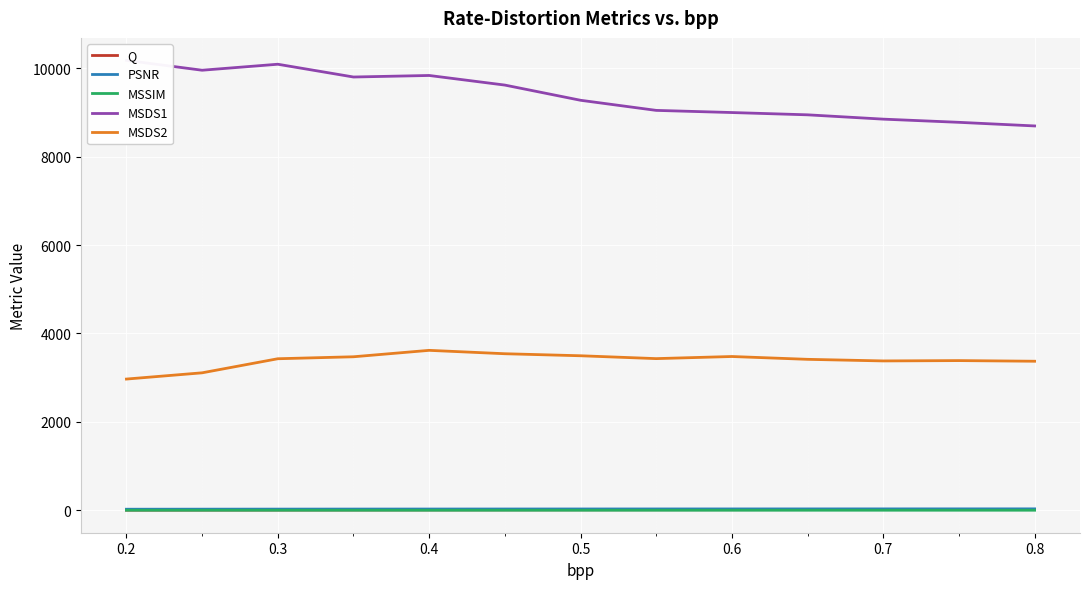

What is the sum of all MSDS1 values?

122089.5